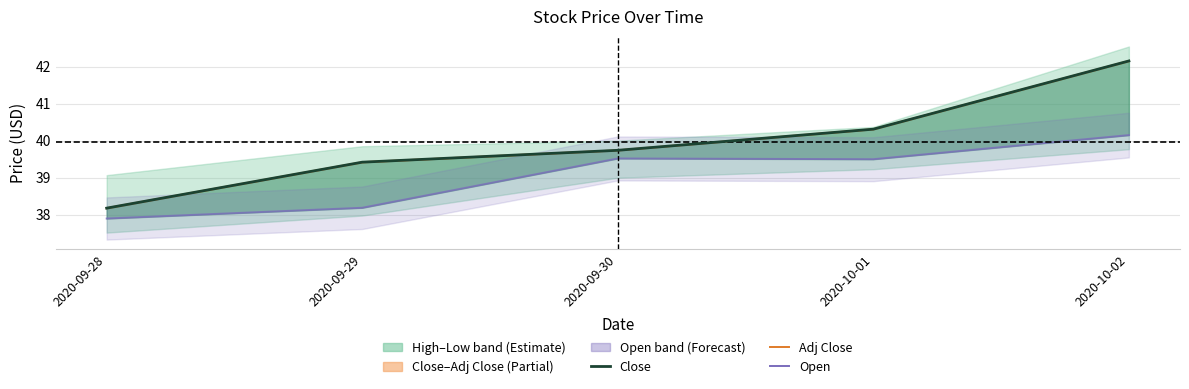

At which category does the chart reach its peak across all series?

2020-10-02